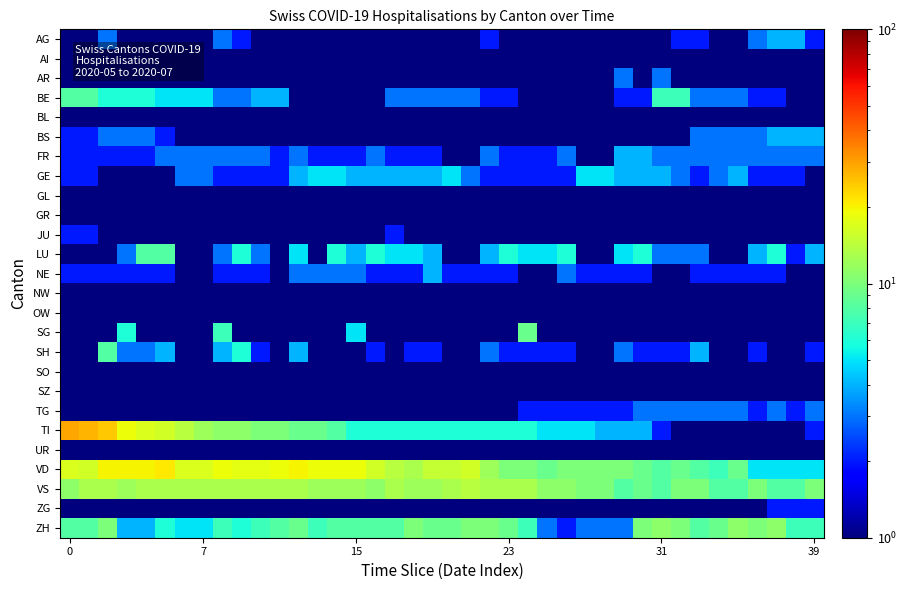

Count the number of categories in the chart.

40